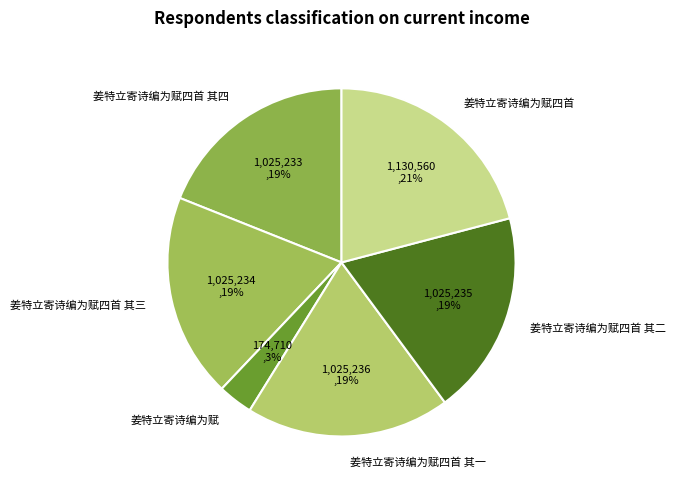

What is the largest slice in the pie chart?

姜特立寄诗编为赋四首